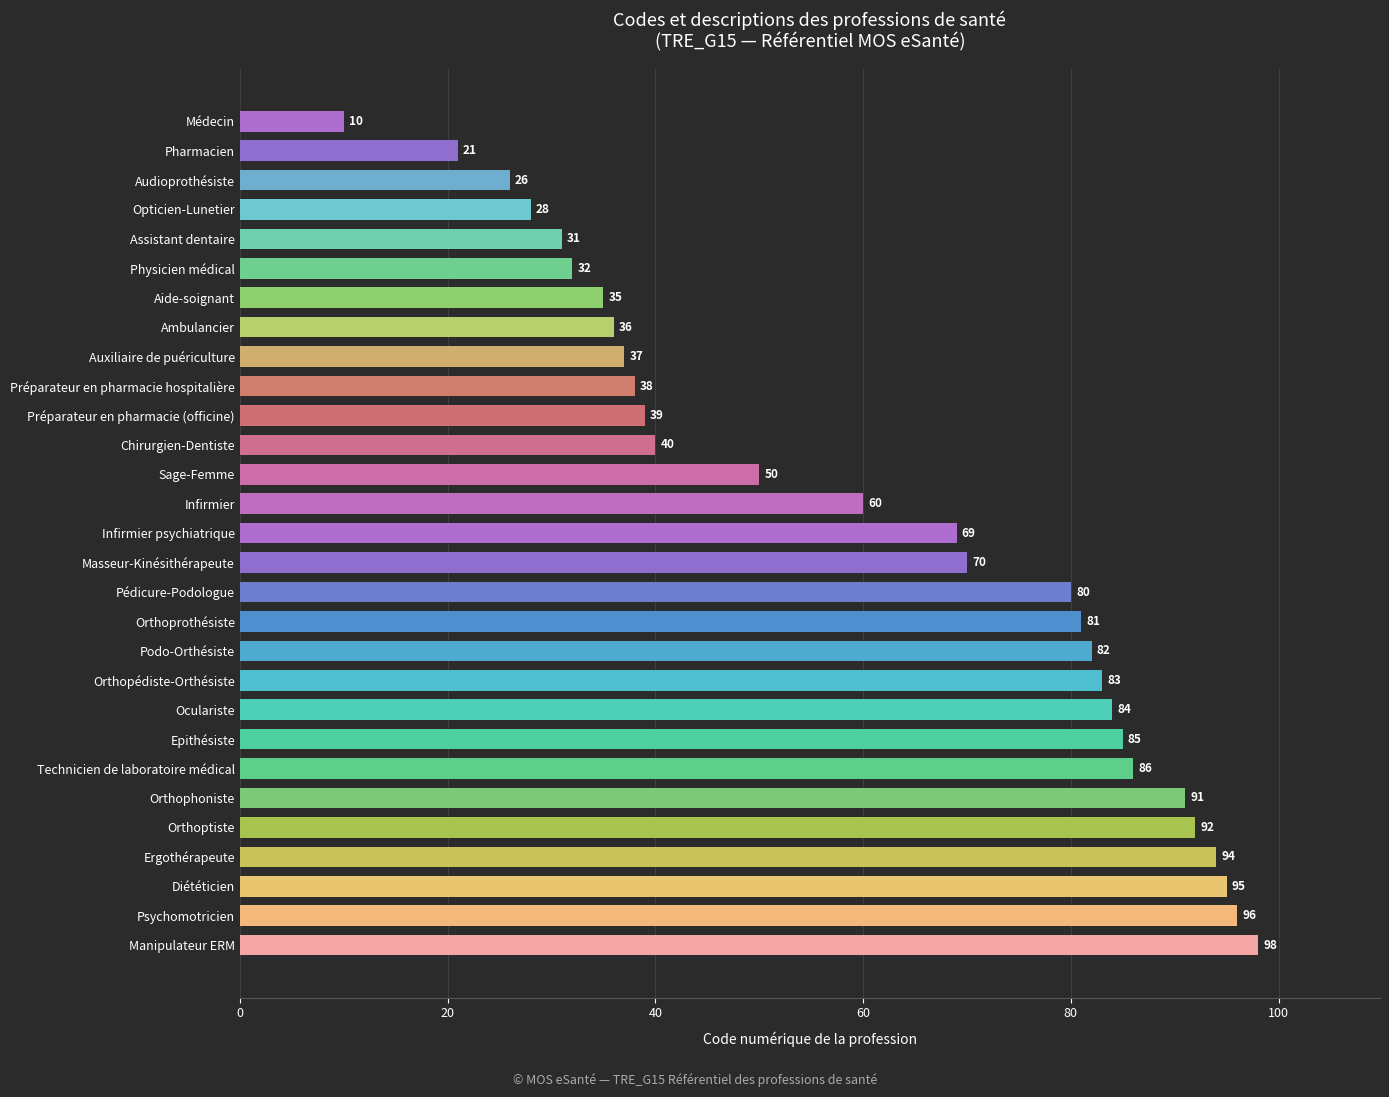

List the labels in order of value, smallest first.

Médecin, Pharmacien, Audioprothésiste, Opticien-Lunetier, Assistant dentaire, Physicien médical, Aide-soignant, Ambulancier, Auxiliaire de puériculture, Préparateur en pharmacie hospitalière, Préparateur en pharmacie (officine), Chirurgien-Dentiste, Sage-Femme, Infirmier, Infirmier psychiatrique, Masseur-Kinésithérapeute, Pédicure-Podologue, Orthoprothésiste, Podo-Orthésiste, Orthopédiste-Orthésiste, Oculariste, Epithésiste, Technicien de laboratoire médical, Orthophoniste, Orthoptiste, Ergothérapeute, Diététicien, Psychomotricien, Manipulateur ERM